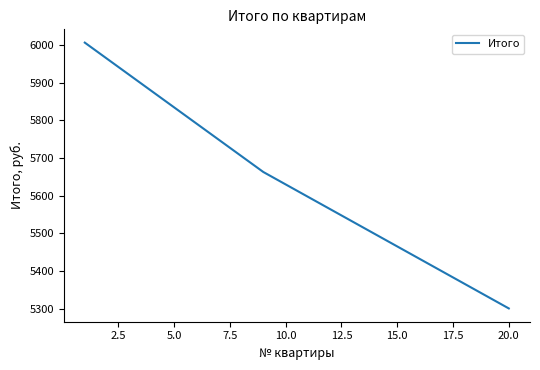

What is the maximum value shown in the chart?

6006.0